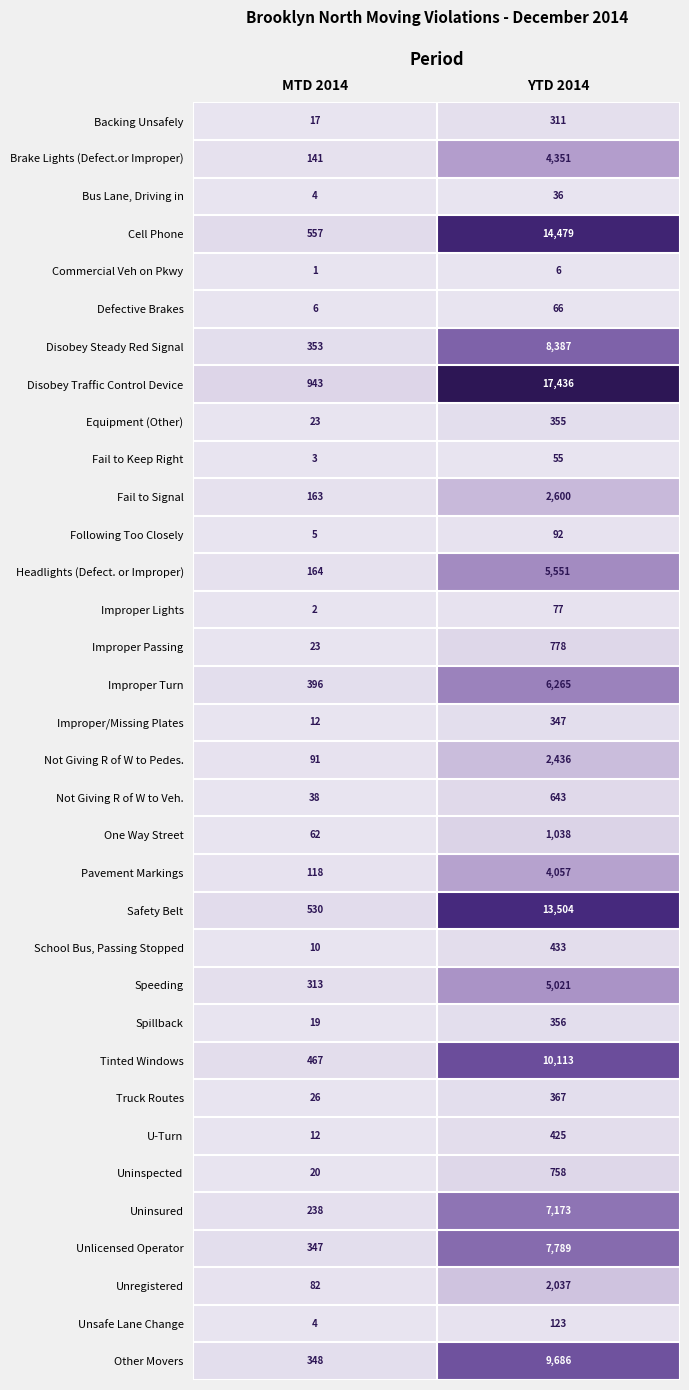

What is the highest value of the Unsafe Lane Change series?

123